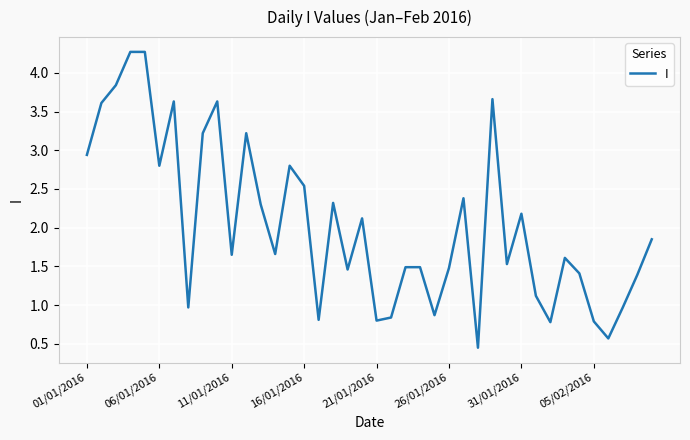

What is the greatest value displayed?

4.3